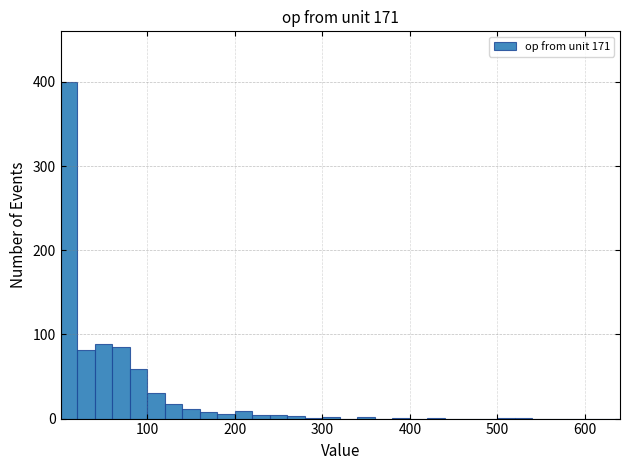

Read against the x-axis, roughly where is the centre of the tallest bar?

10